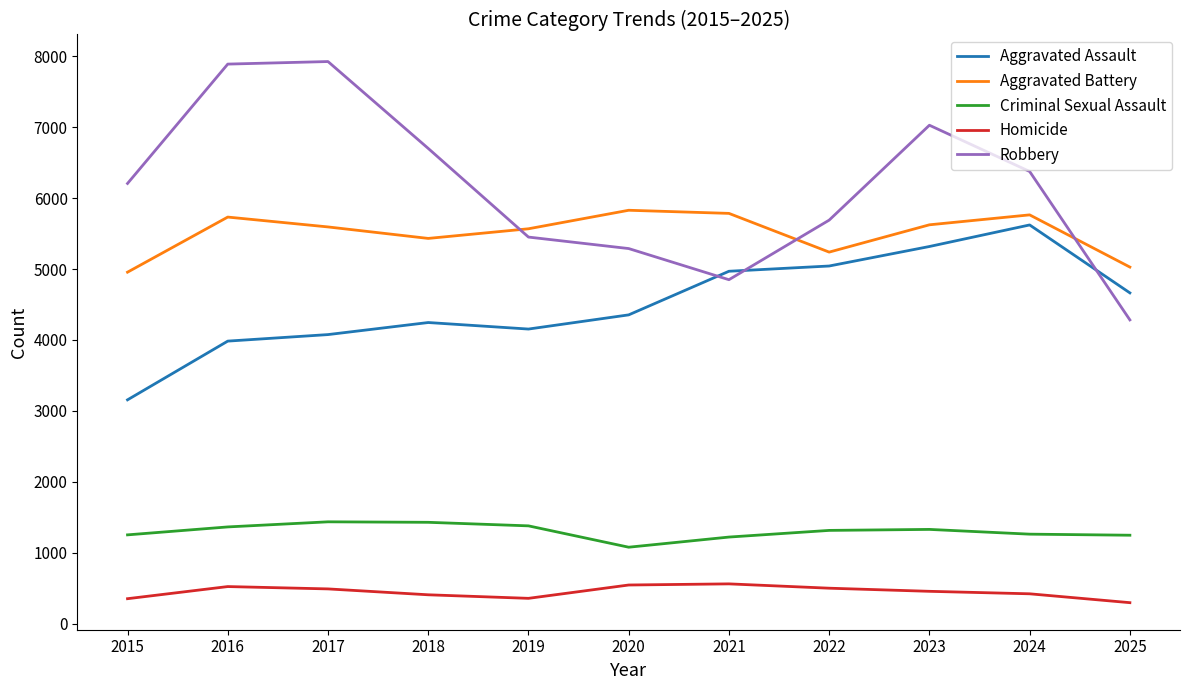

The Robbery series shows 8592 at 2022. True or false?

False